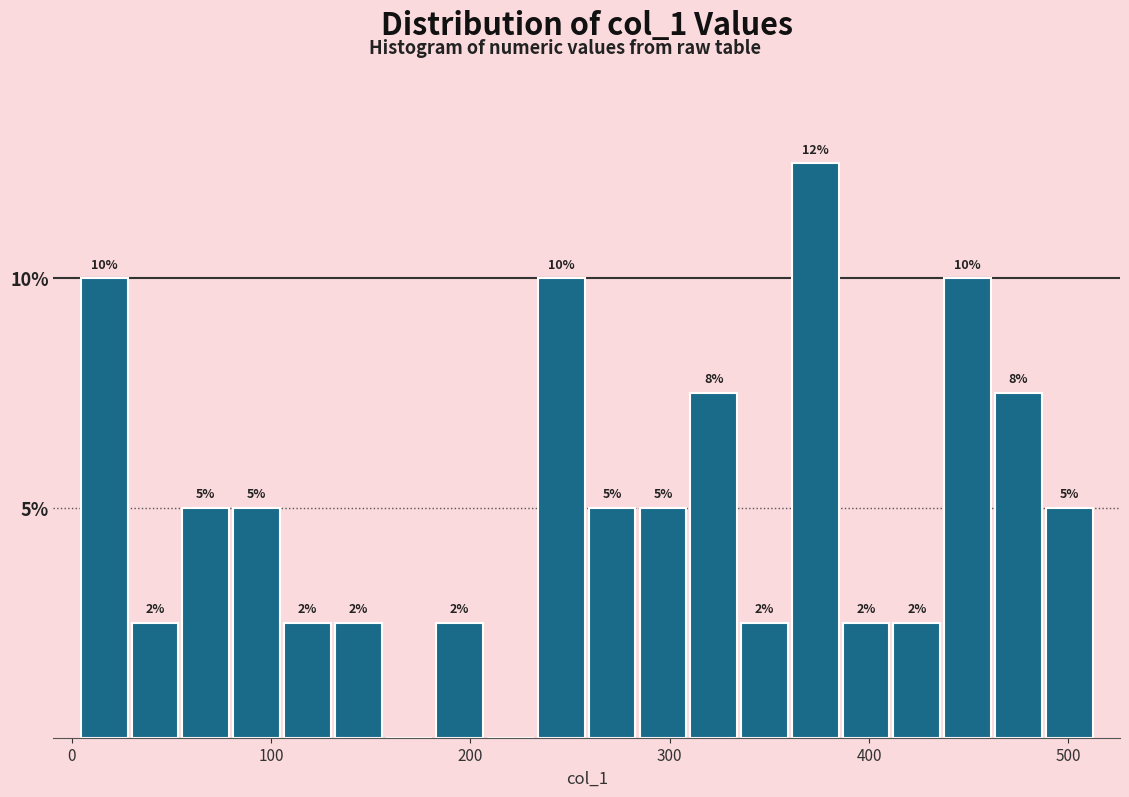

Around what value on the x-axis is the tallest bar? Give the approximate position of its centre, as read against the axis.

370